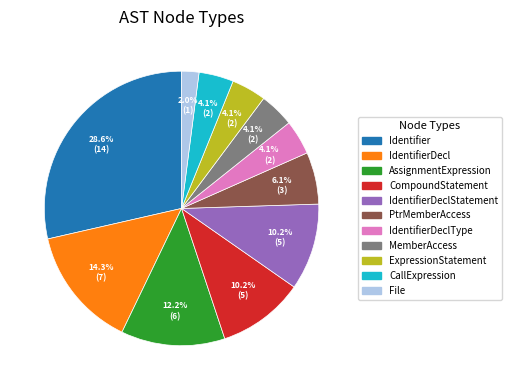

Does any single category account for the majority?

No